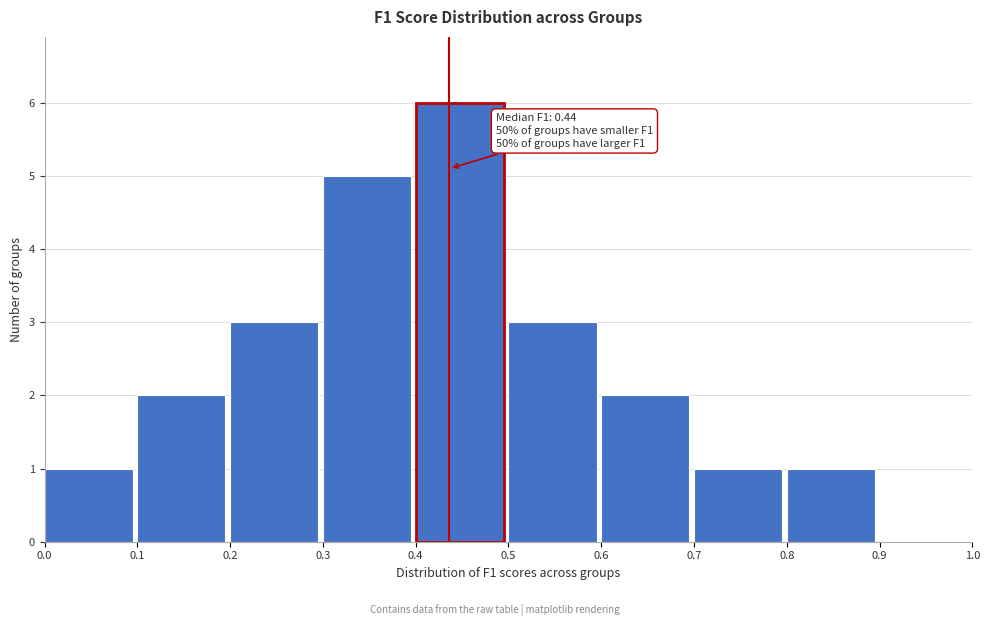

Over which range of the x-axis is the bar tallest?

0.4 to 0.5